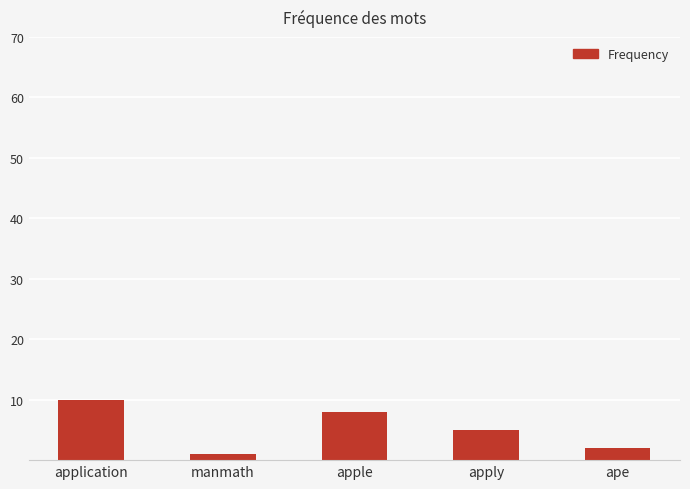

What is the label of the 4th bar from the left?

apply